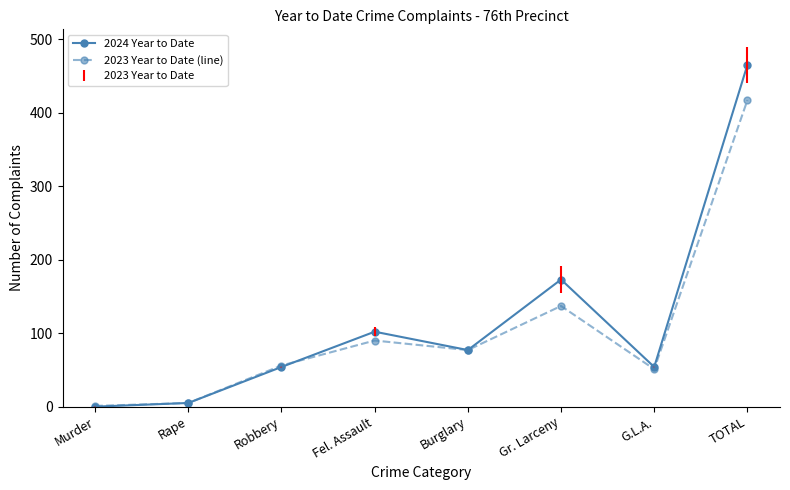

True or false: 2023 Year to Date (line) has more than 1 points higher than both neighbors.

True